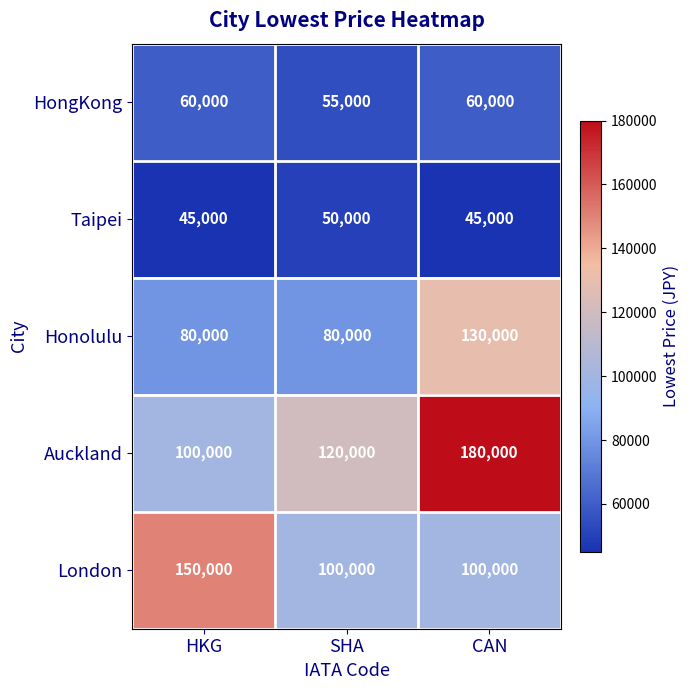

What is the spread (max minus min) of values at HKG?

105000